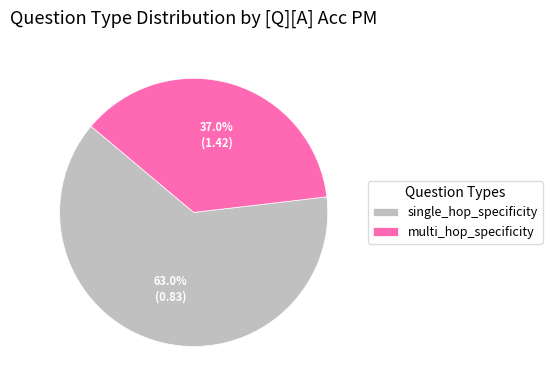

Rank the categories by value from highest to lowest.

single_hop_specificity, multi_hop_specificity